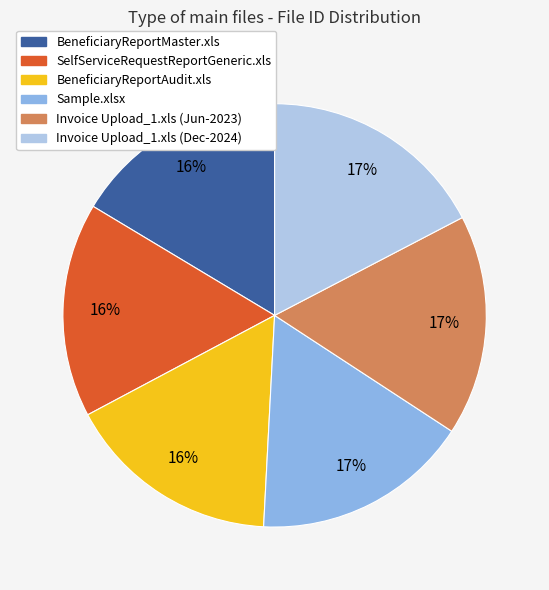

Do Sample.xlsx and Invoice Upload_1.xls (Dec-2024) together represent more than half of the pie?

No